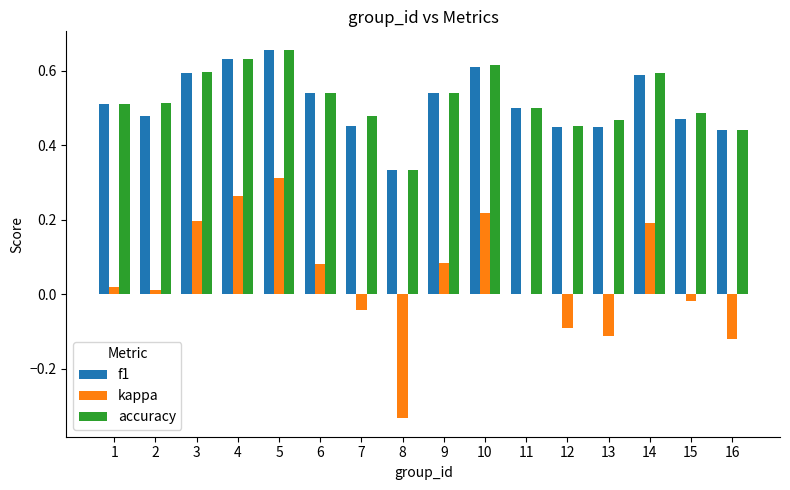

The value of f1 at 6 is 0.5. True or false?

True